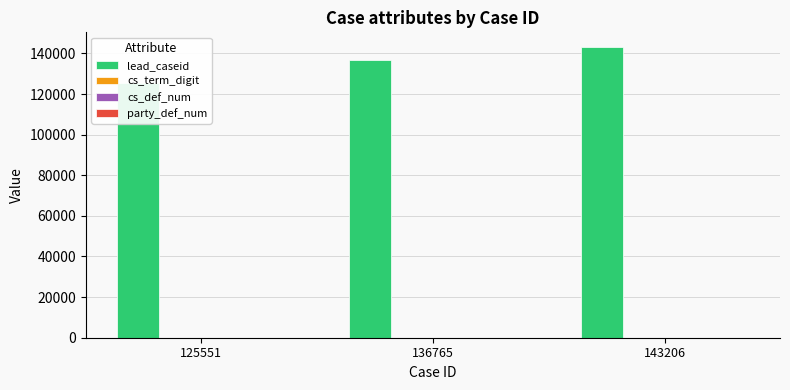

List the labels in order of cs_term_digit value, smallest first.

136765, 125551, 143206